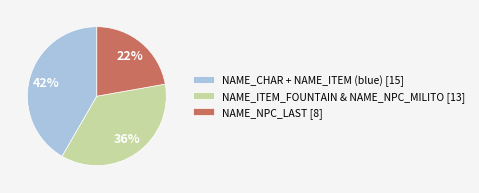

Which slice is the largest?

NAME_CHAR + NAME_ITEM (blue) [15]